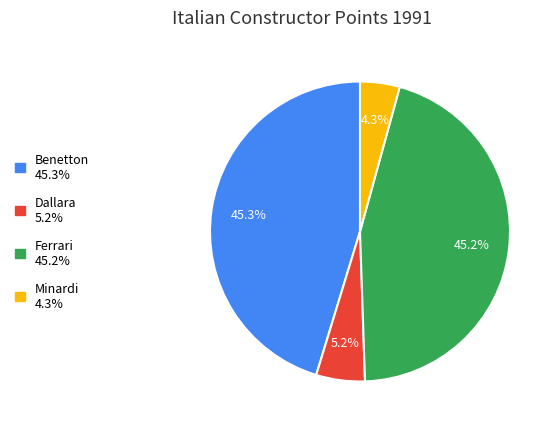

To the nearest percent, what portion does Benetton represent?

45%